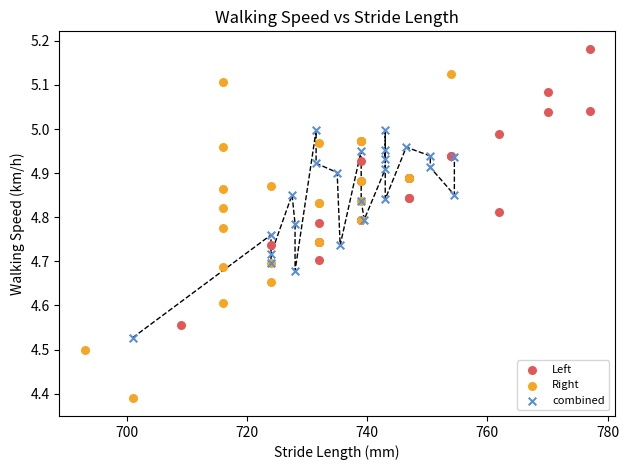

Which series contains the highest Y value?

Left